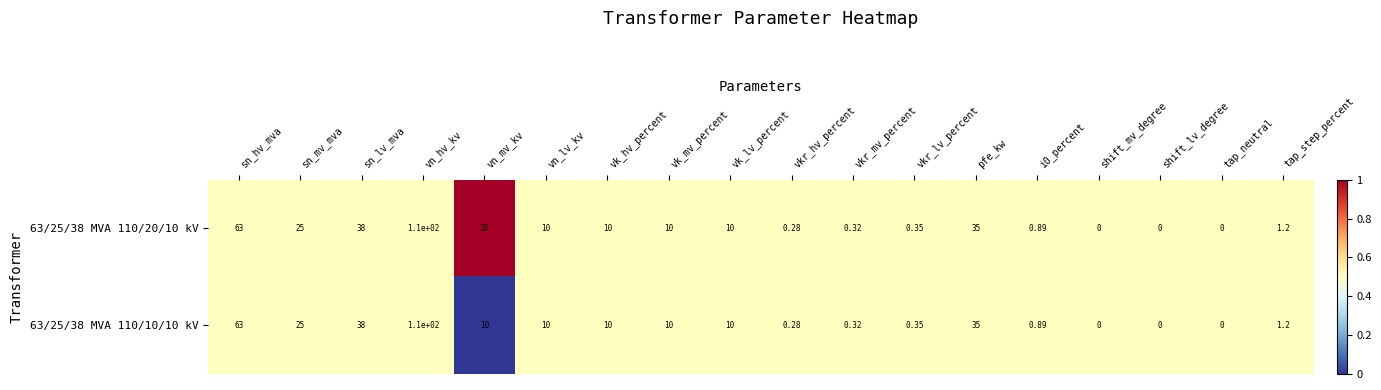

Is the value of 63/25/38 MVA 110/20/10 kV at vn_hv_kv greater than the value of 63/25/38 MVA 110/10/10 kV at tap_step_percent?

Yes